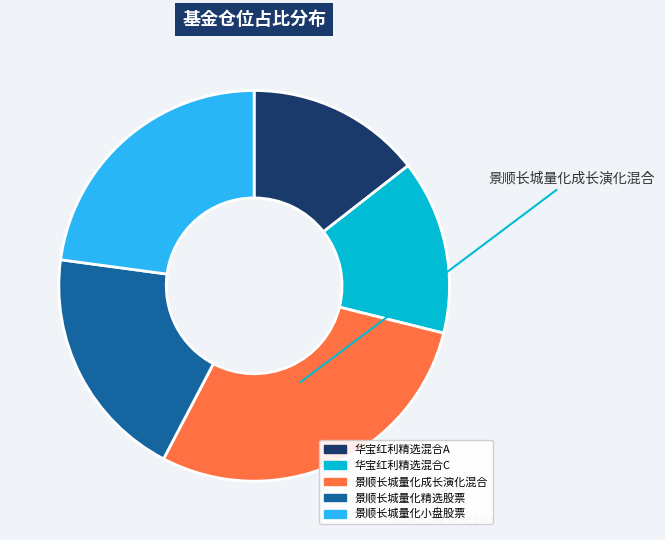

True or false: 华宝红利精选混合C accounts for 14% of the total.

True